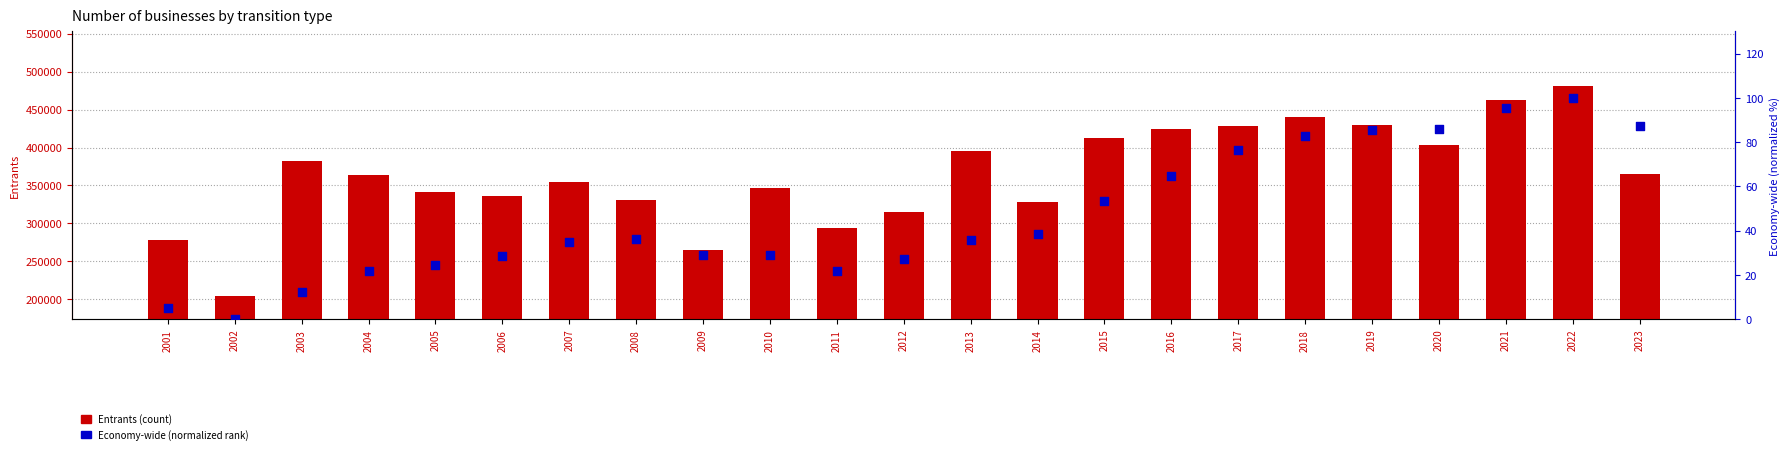

Is the value of Entrants at 2019 greater than the value of Economy-wide (normalized) at 2017?

Yes